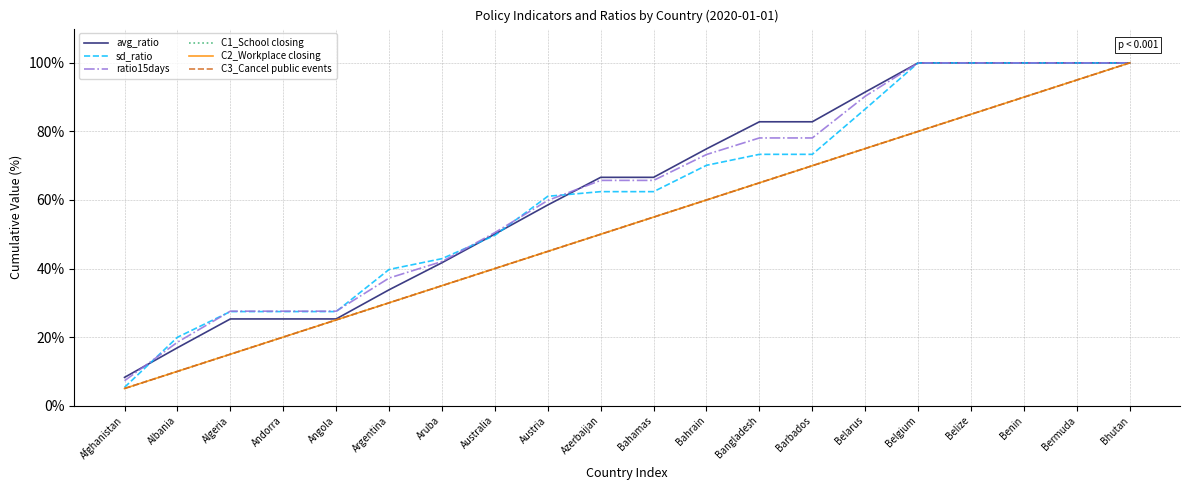

How many intersections are there between sd_ratio and ratio15days?

6